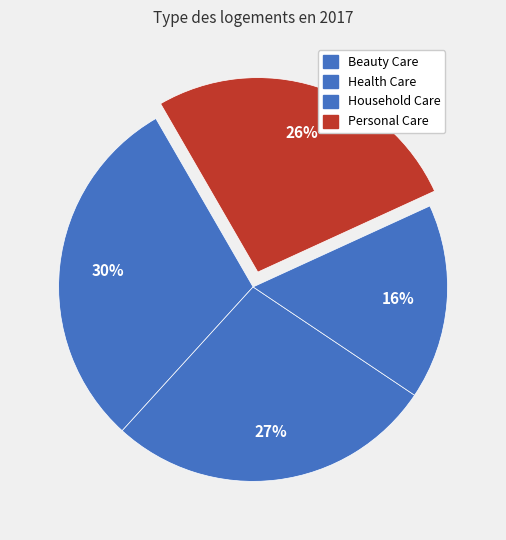

How many segments does this pie chart have?

4